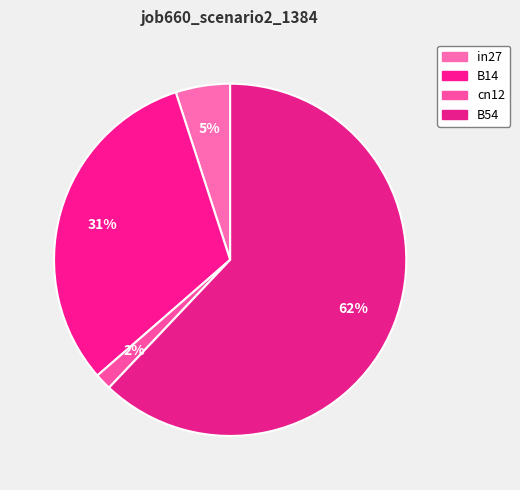

What is the majority slice?

B54